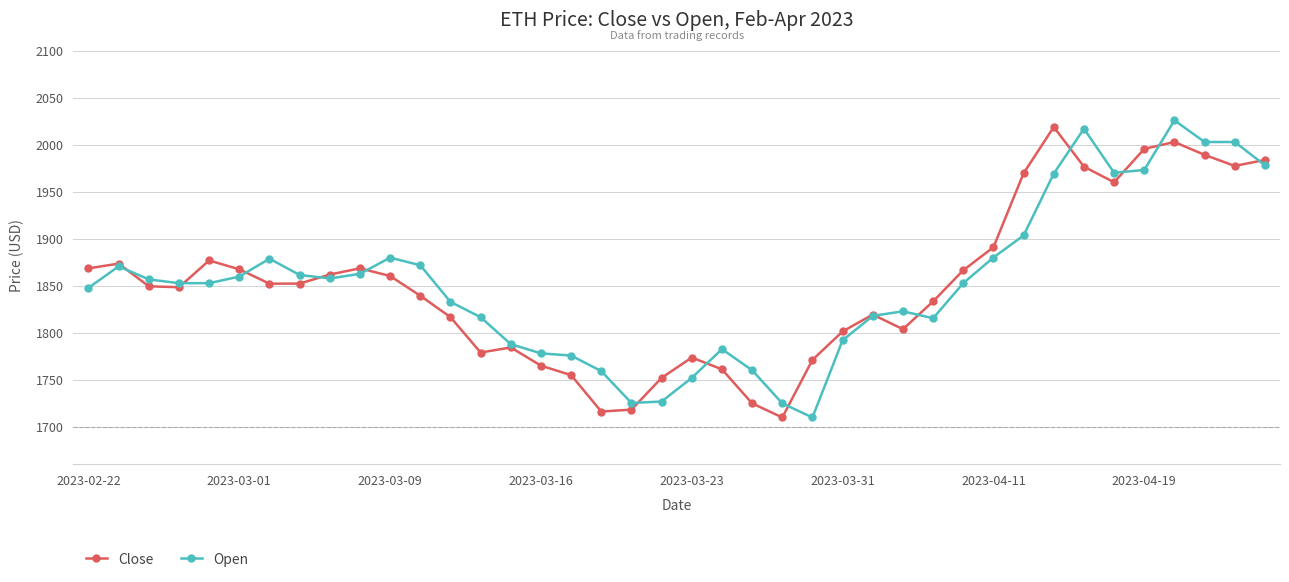

In Close, how many points are higher than both neighbors (excluding endpoints)?

8